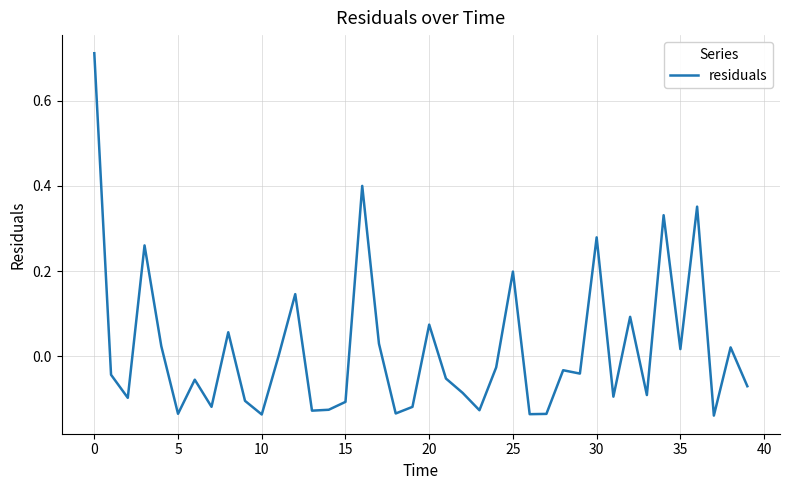

What is the difference between the maximum and minimum values?

0.9